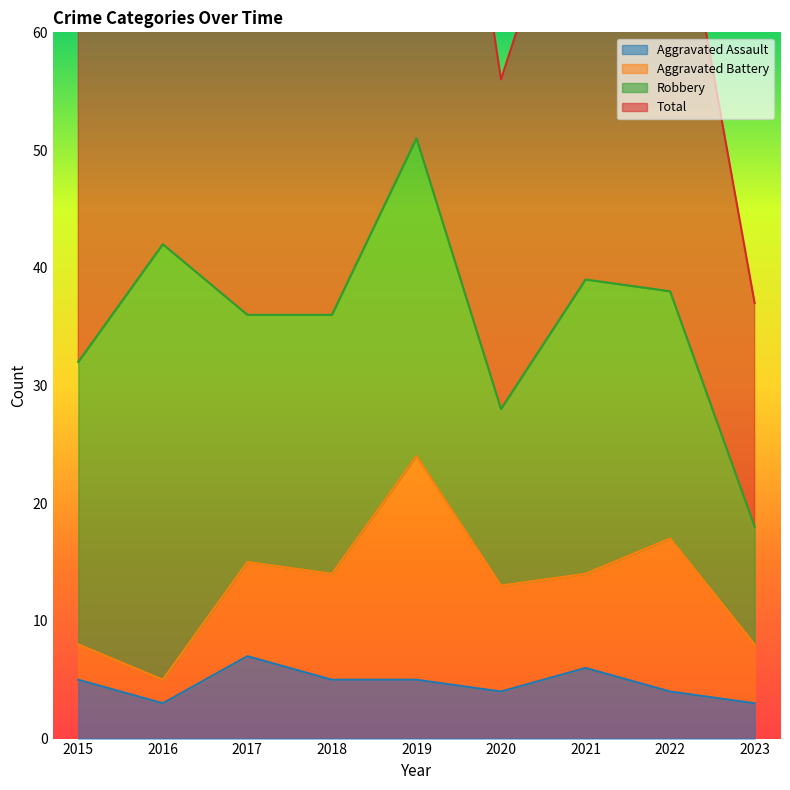

Reading left to right, extract all data points from this chart.

Aggravated Assault: 2015=5	2016=3	2017=7	2018=5	2019=5	2020=4	2021=6	2022=4	2023=3
Total: 2015=64	2016=84	2017=72	2018=74	2019=104	2020=56	2021=78	2022=77	2023=37